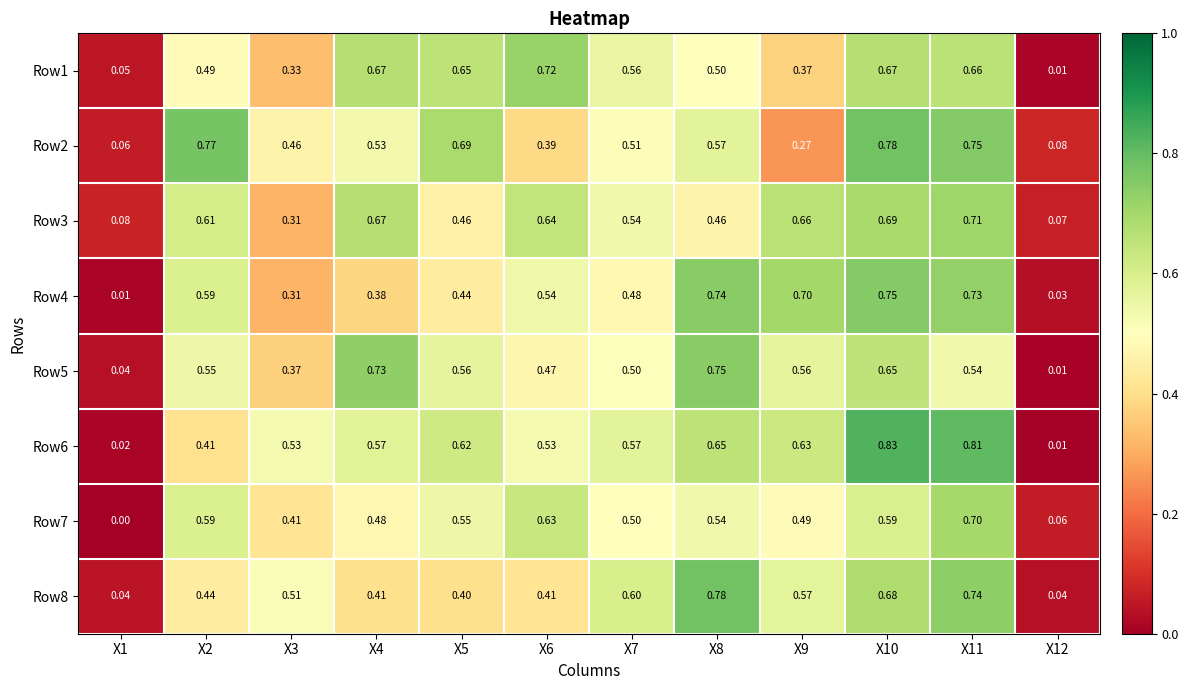

Is the value of Row3 at X3 greater than the value of Row4 at X1?

Yes